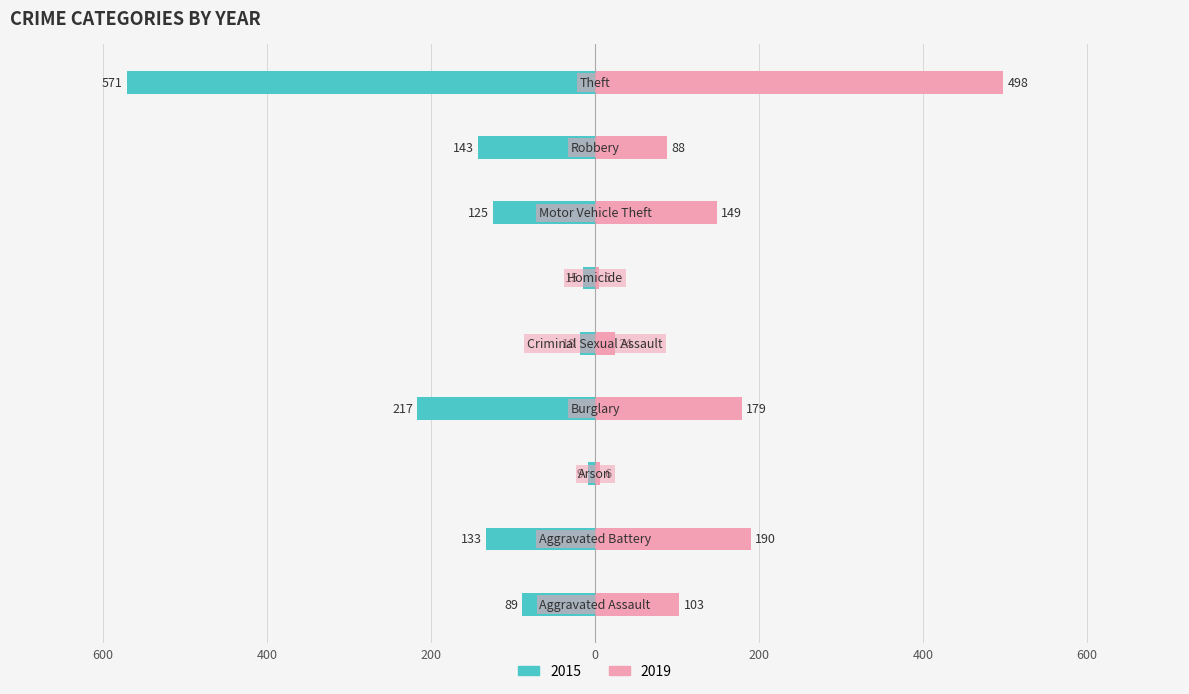

Which series has the widest spread of values?

2015